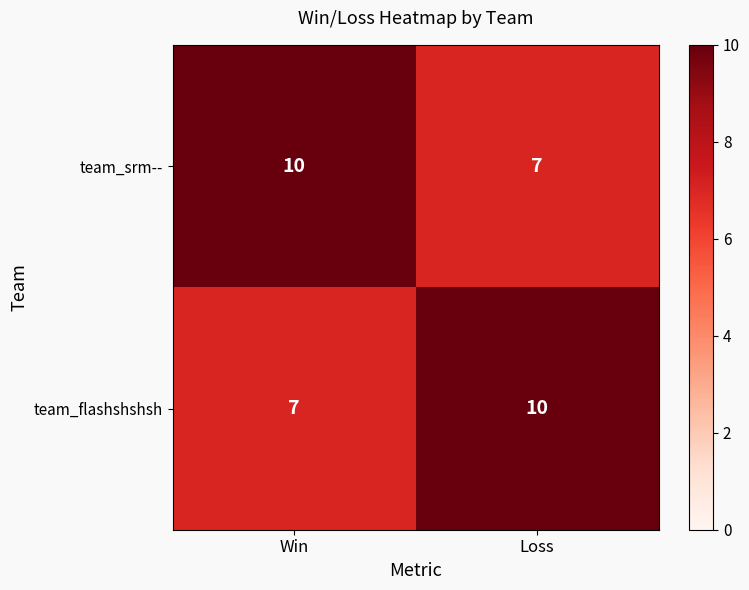

How many values in the team_srm-- series are below 10?

1